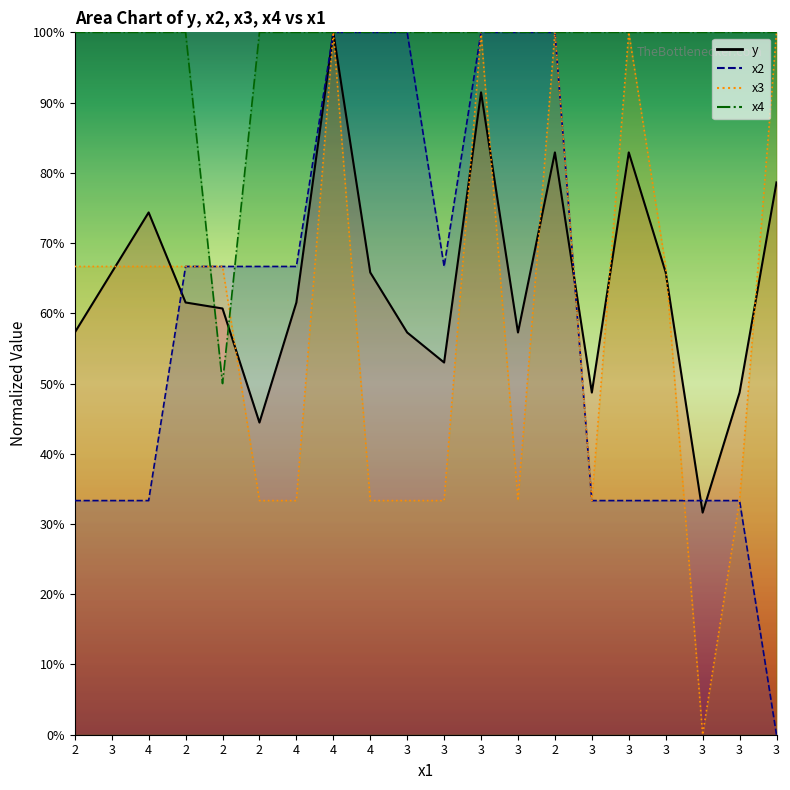

What are all the series names shown in the legend?

y, x2, x3, x4